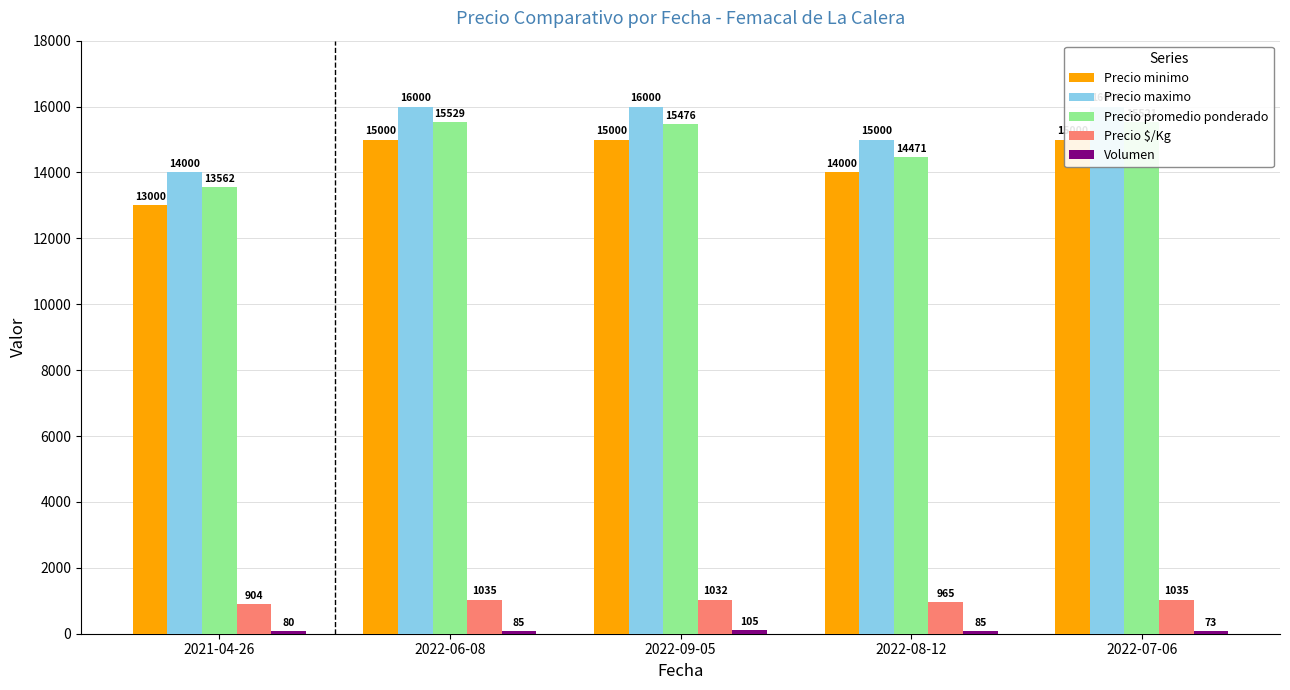

Between 2022-07-06 and 2022-06-08, which is larger?

2022-07-06